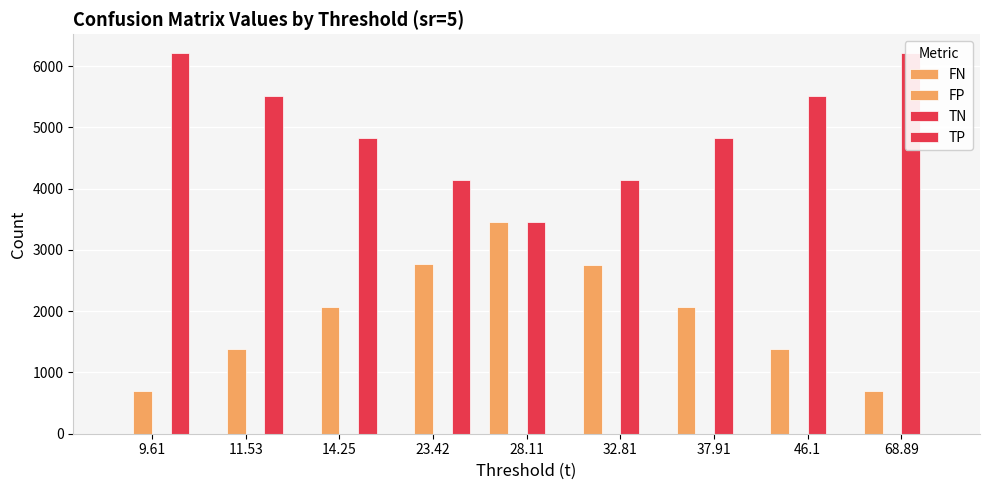

Between 11.53 and 23.42, which series saw the biggest shift?

FP